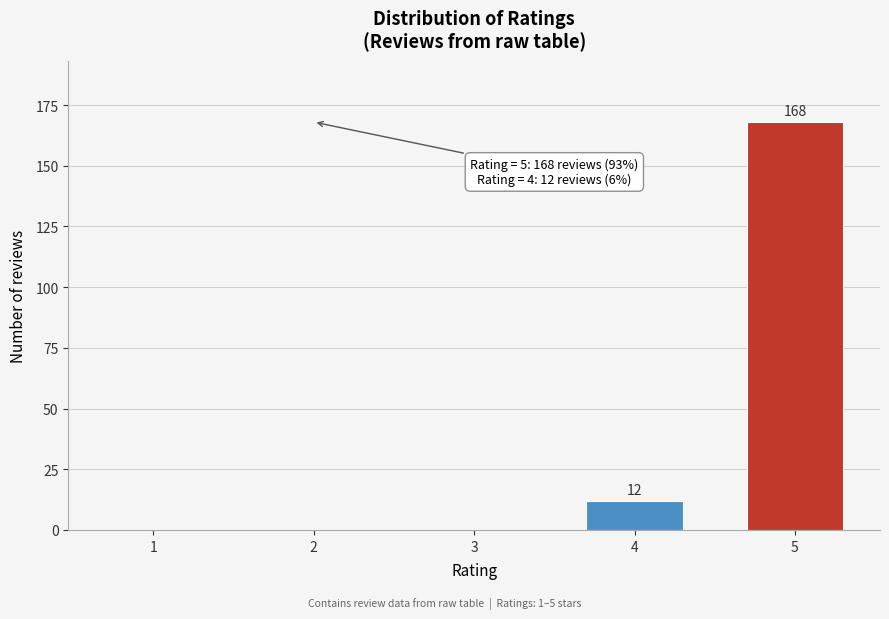

Reading right to left, list all the values displayed in this chart.

5=168	4=12	3=0	2=0	1=0